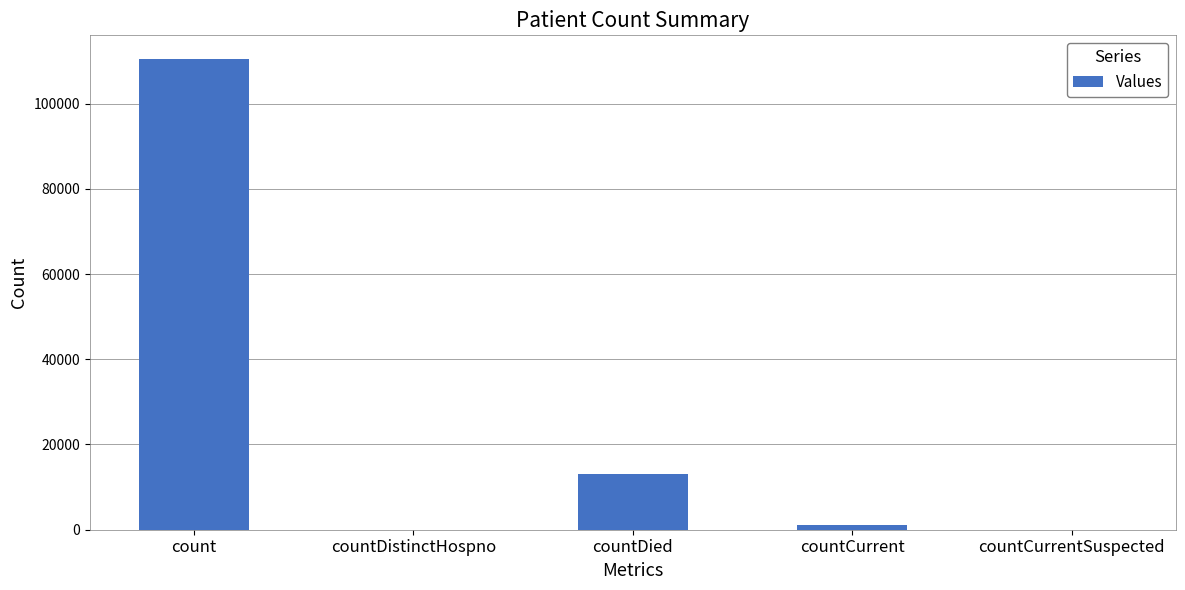

What is the change in value from countDistinctHospno to countDied?

+12990